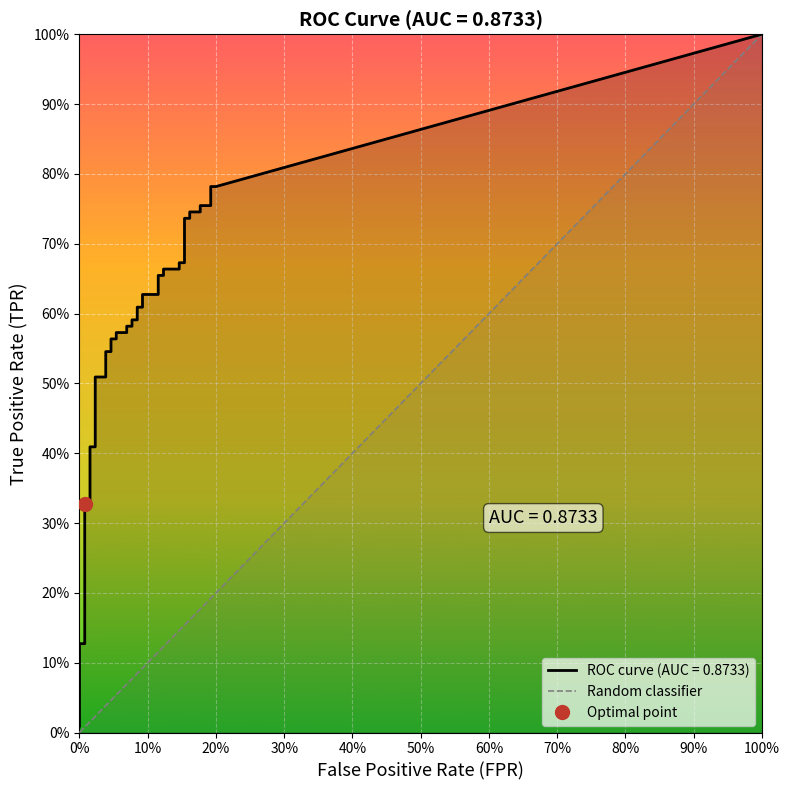

What is the value of the tpr point at the 7th from the left?

0.3